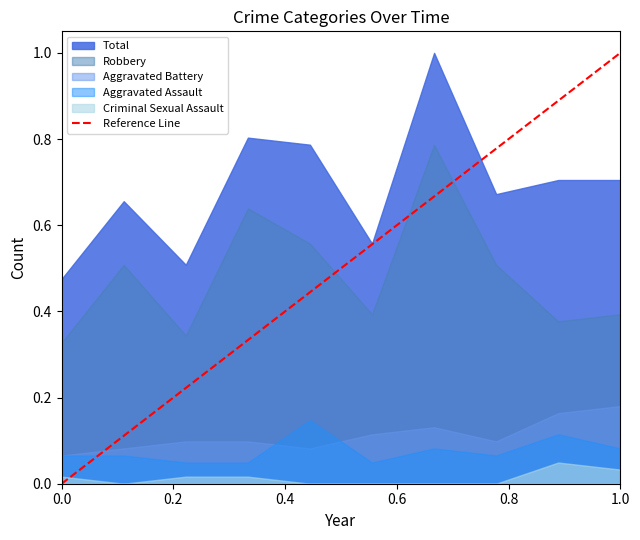

How many series are shown in this chart?

5